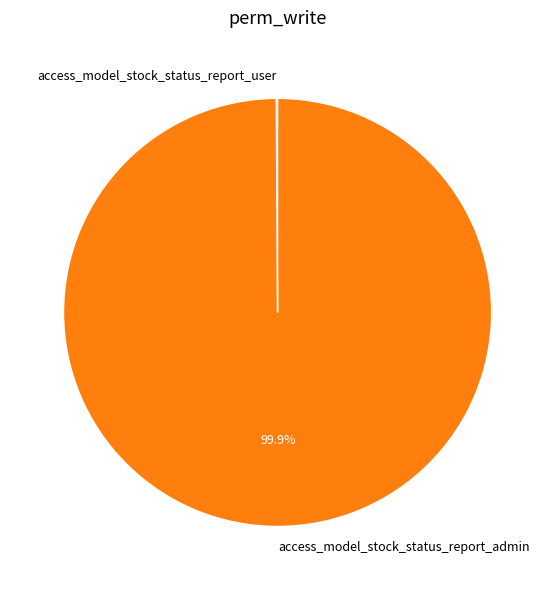

Does access_model_stock_status_report_admin account for over 50% of the chart?

Yes